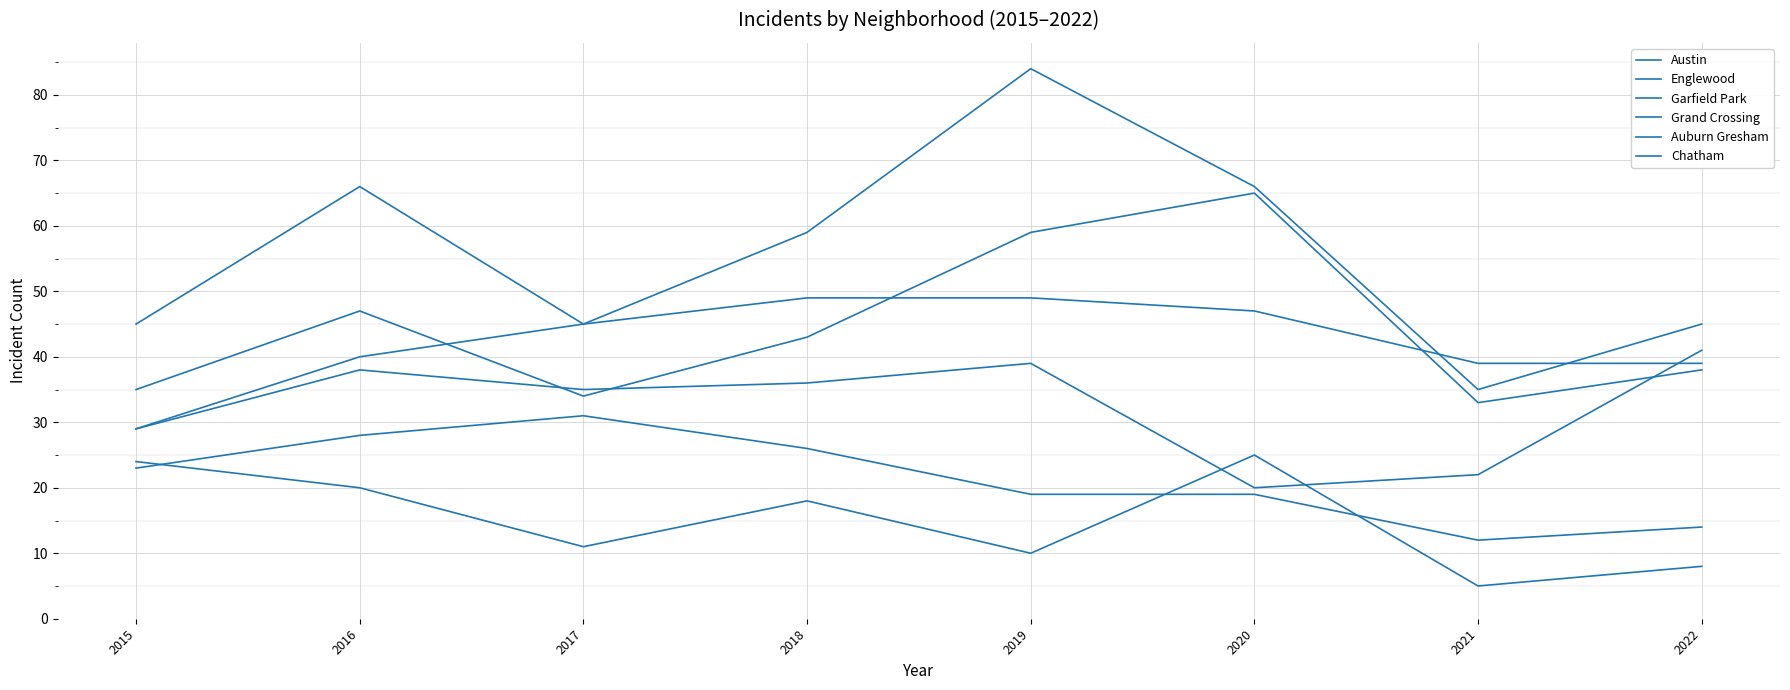

Does the chart display data point markers on the line(s)?

No